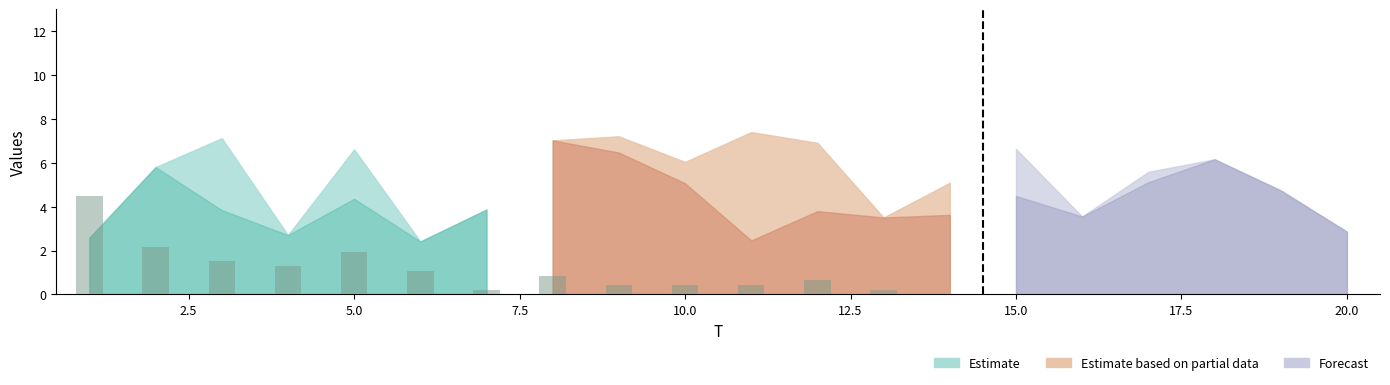

What is the sum of all values?

15.6